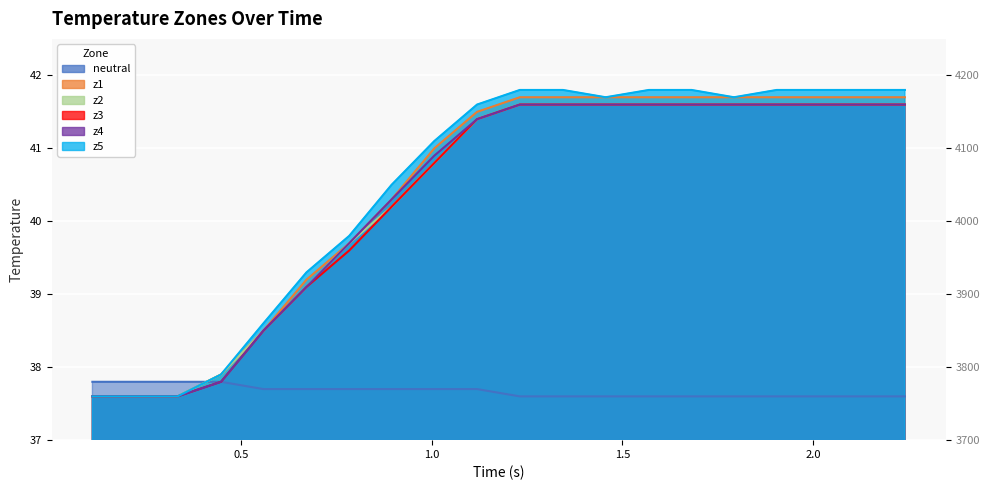

What is the value of the z4 point at the 14th from the left?

41.6